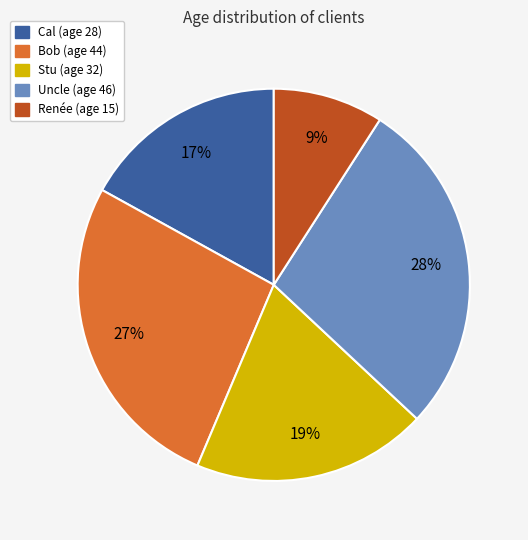

Do Stu and Renée together represent more than half of the pie?

No